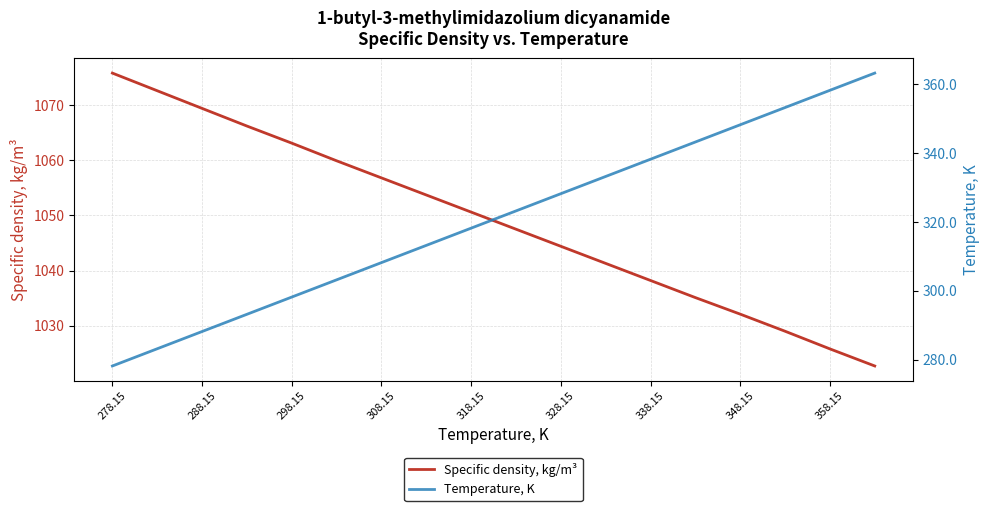

True or false: Specific density, kg/m³ has a value of 1554.9 at 278.15.

False